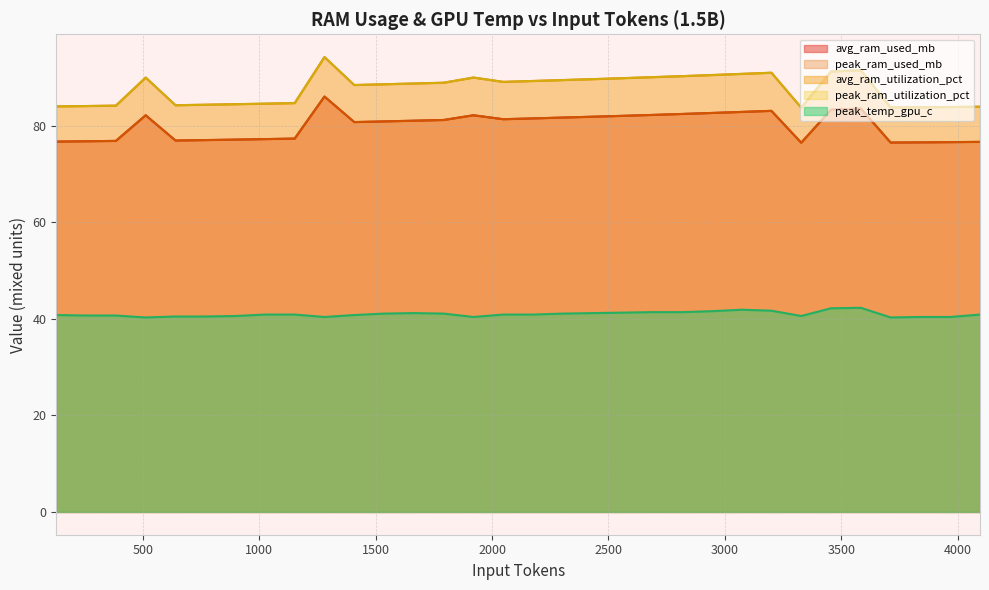

Which has a higher value, 896 or 2176?

2176